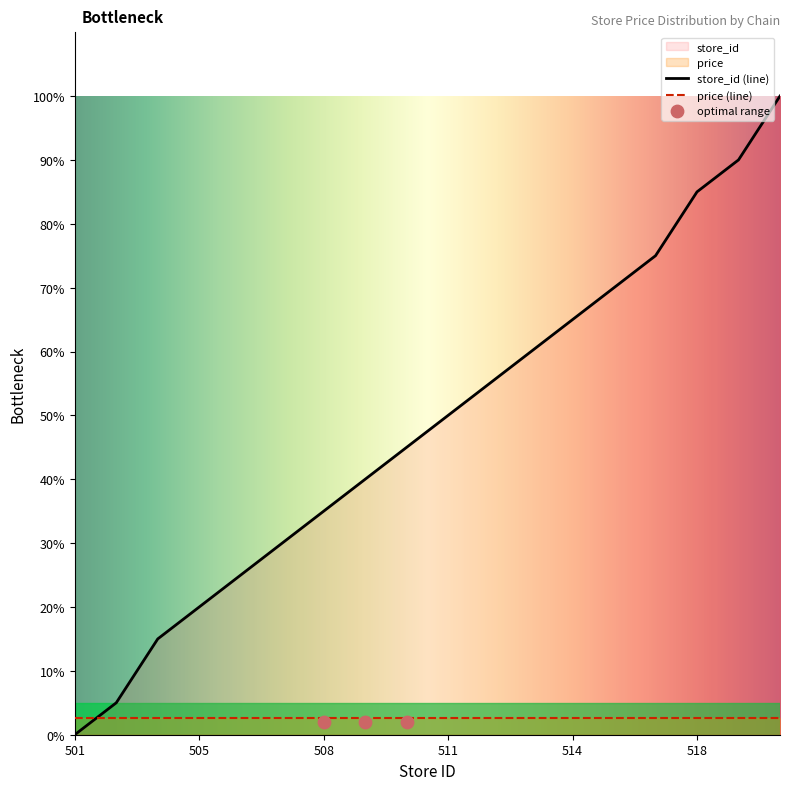

What is the change in value from 504 to 521?

+85.0